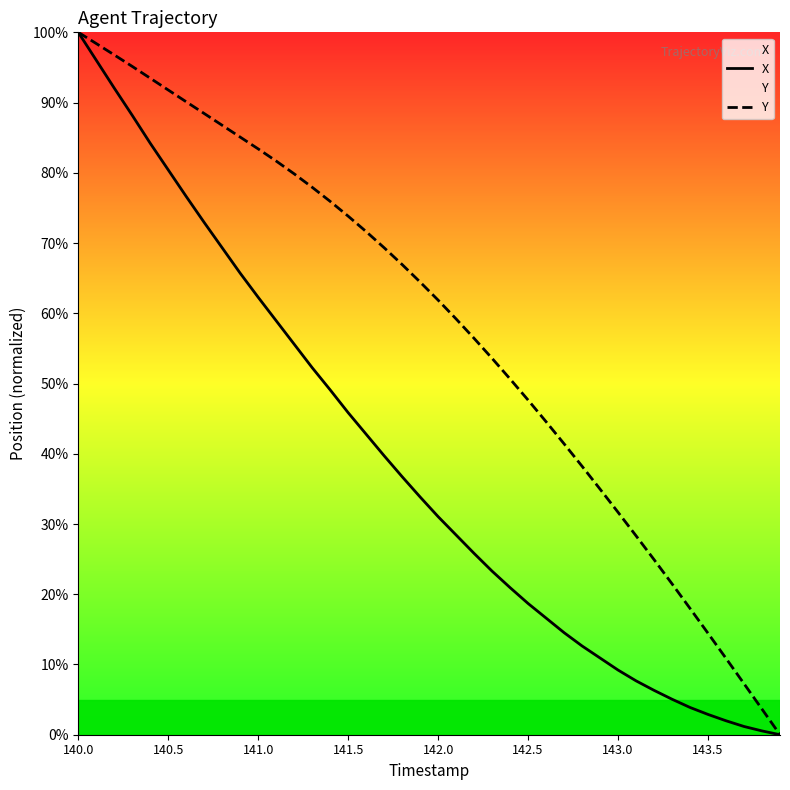

Does the chart have visible grid lines?

No